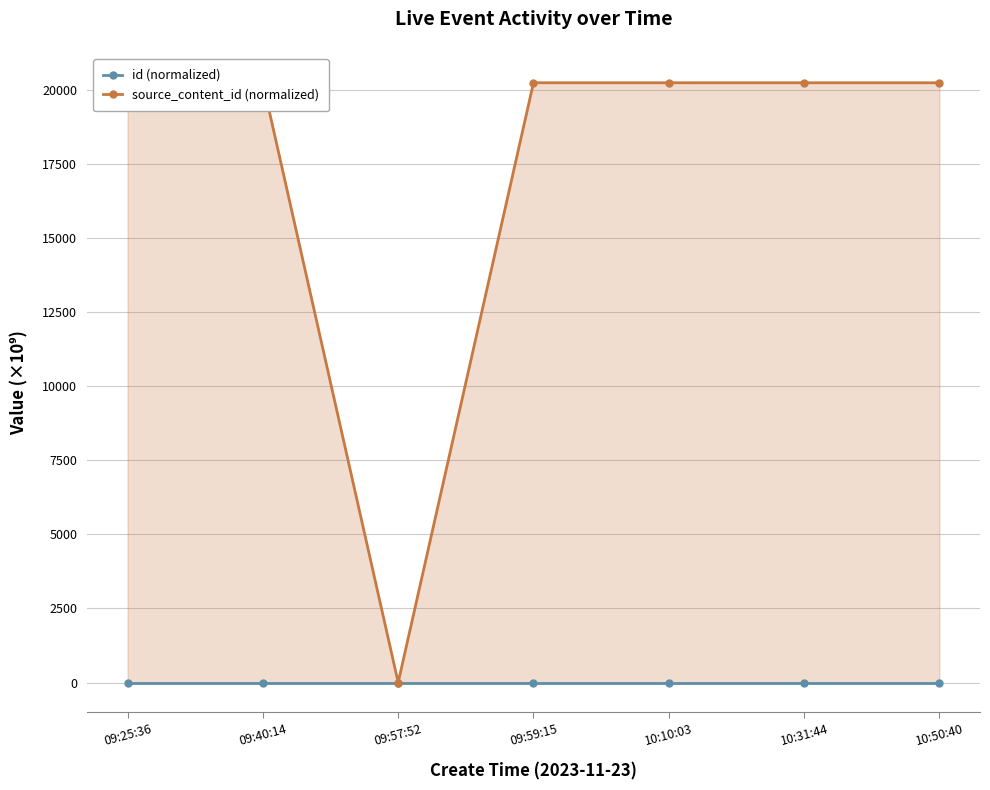

How many lines are shown in the chart?

2